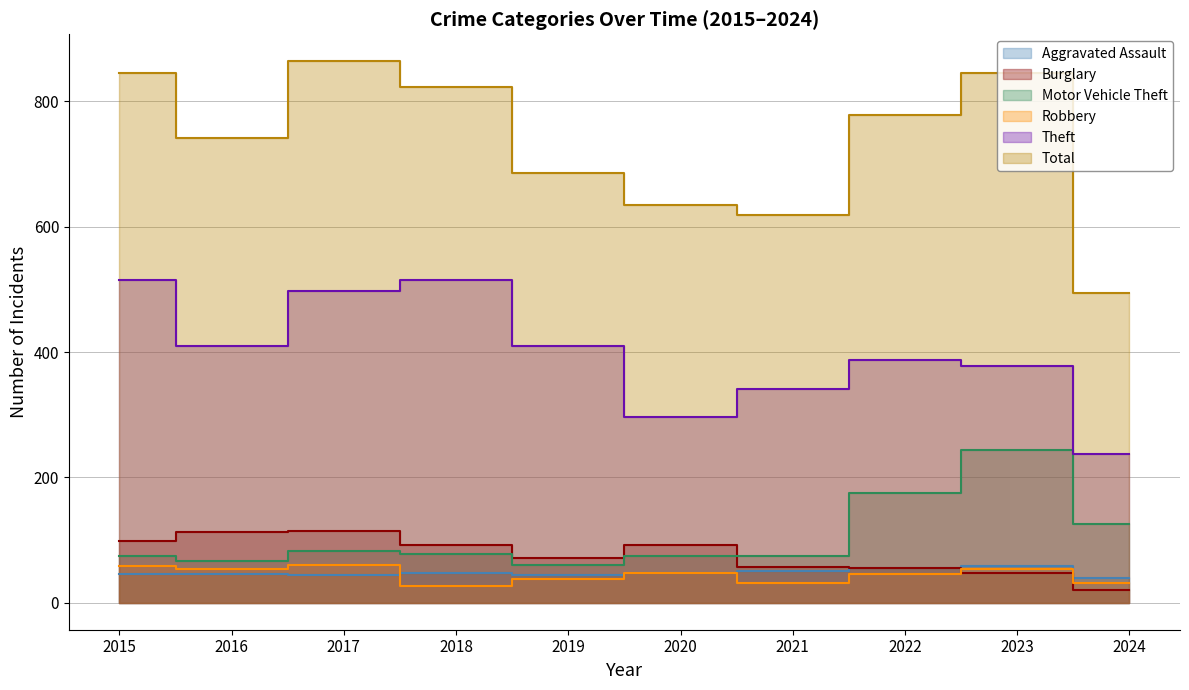

Read the Motor Vehicle Theft value at 2015.

75